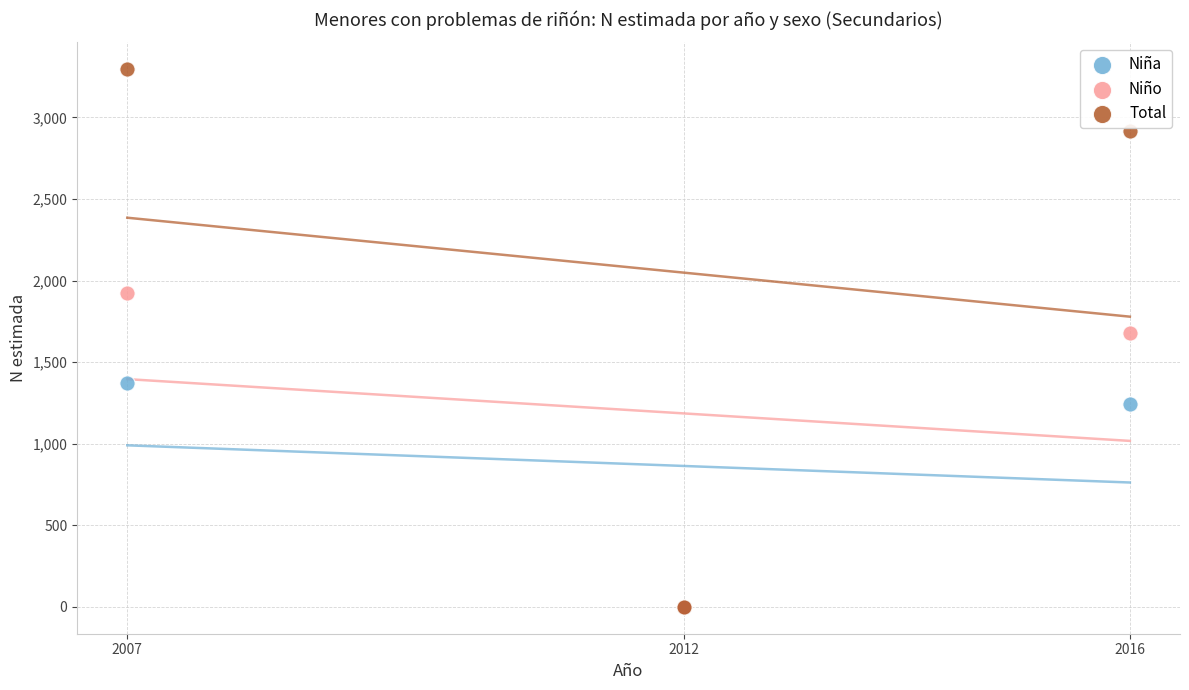

What are all the series names shown in the legend?

Niña, Niño, Total